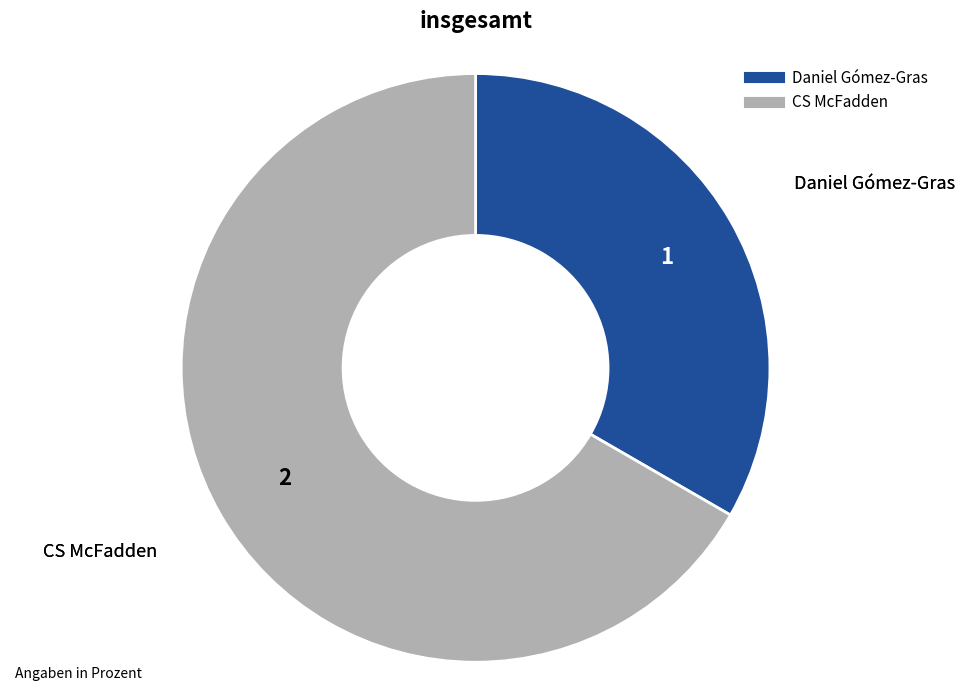

What is the ratio of the value at Daniel Gómez-Gras to the value at CS McFadden?

0.5